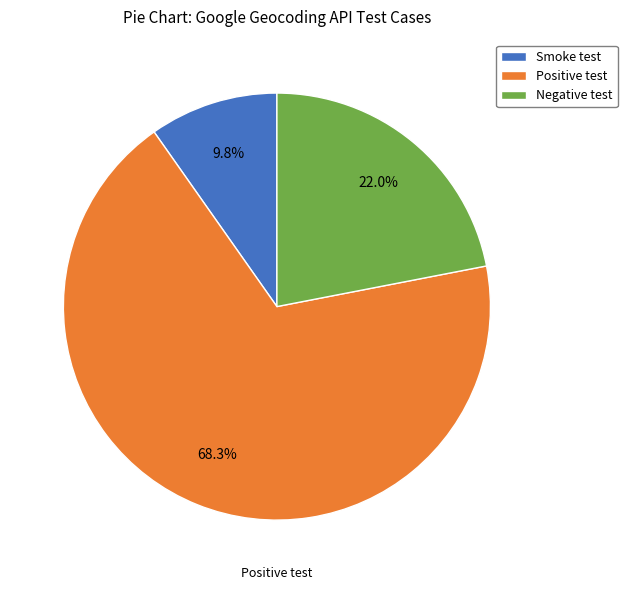

How many segments does this pie chart have?

3